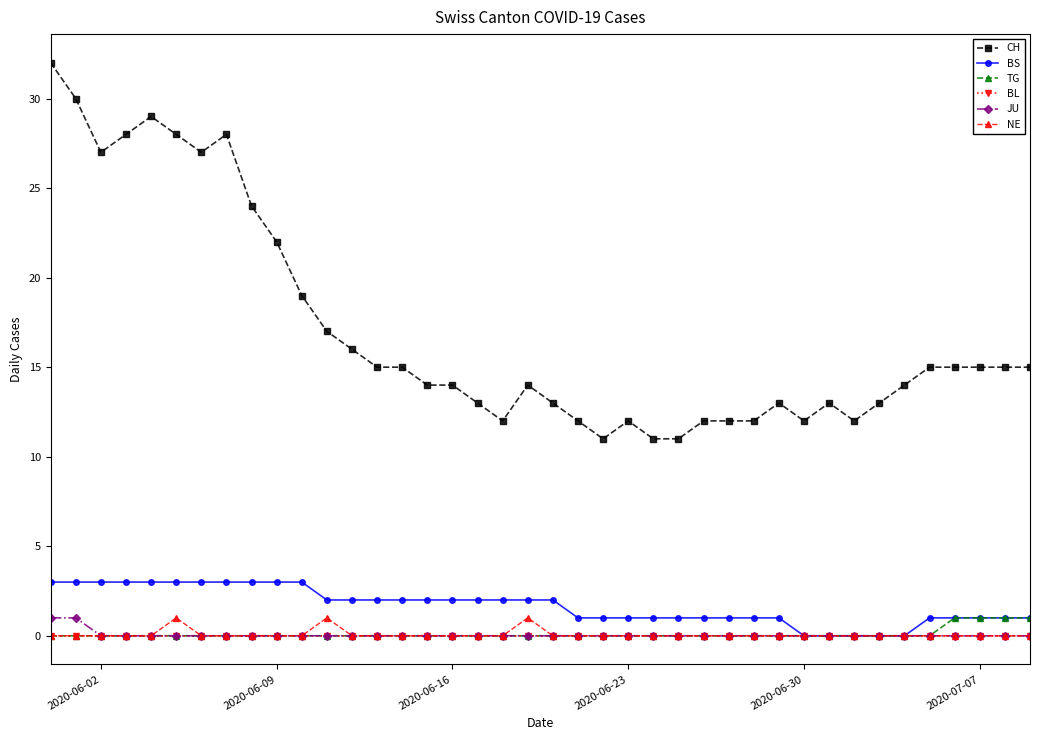

Which series has the largest total across all categories?

CH